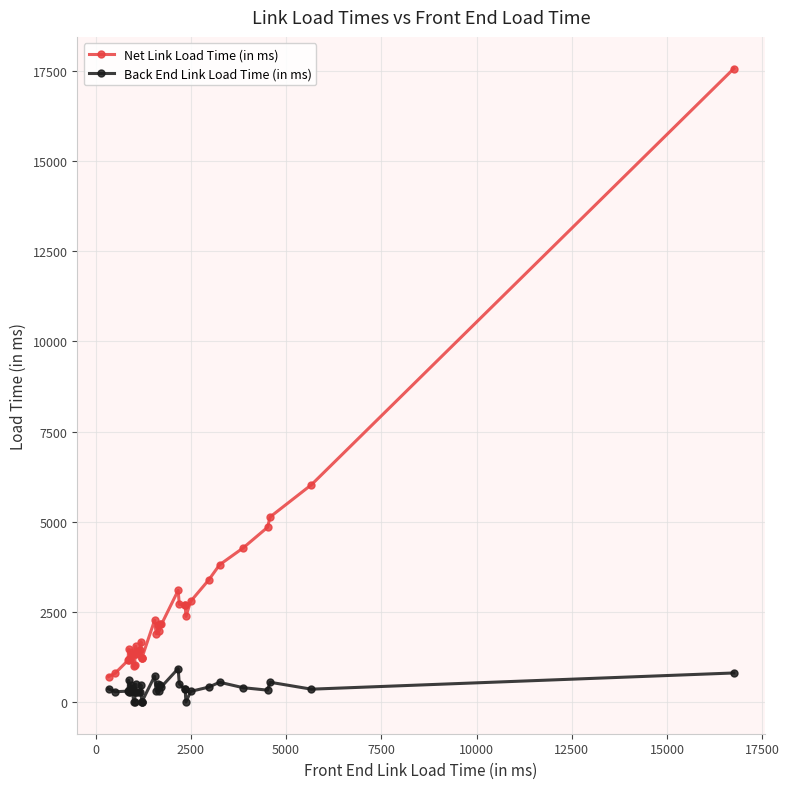

Rank the series by their maximum value, from lowest to highest.

Back End Link Load Time (in ms), Net Link Load Time (in ms)